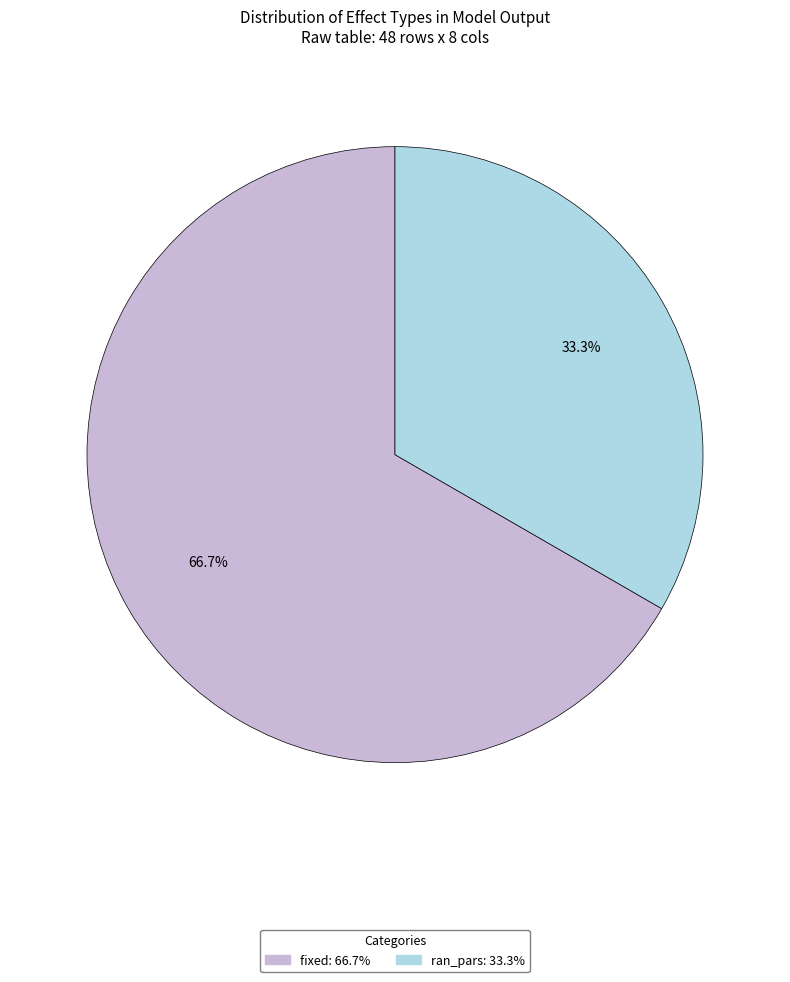

Which slice is the largest?

fixed